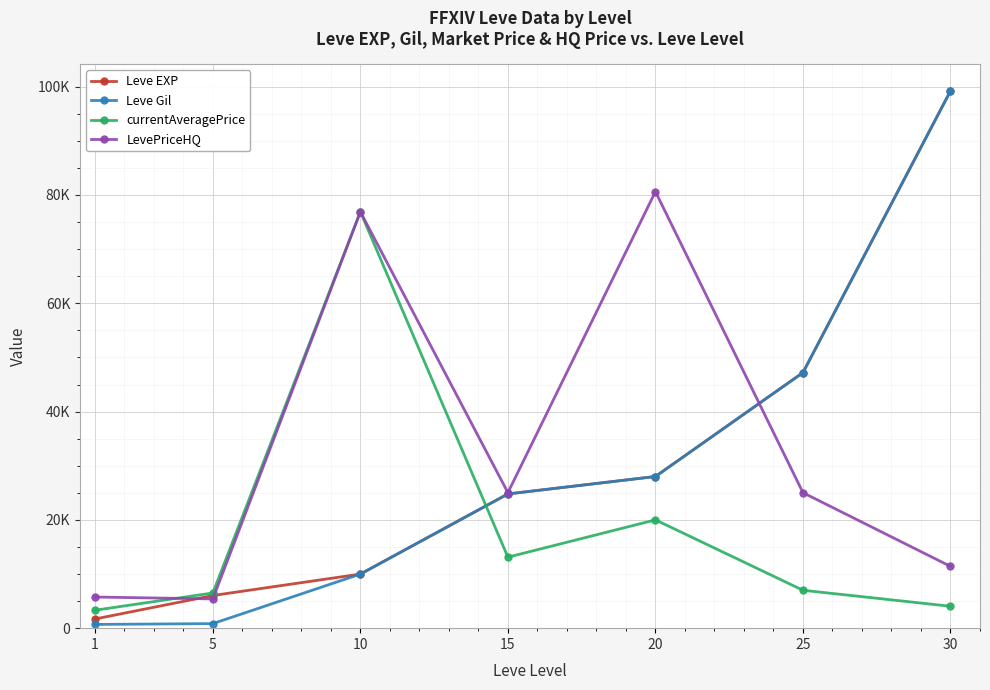

What are all the series names shown in the legend?

Leve EXP, Leve Gil, currentAveragePrice, LevePriceHQ